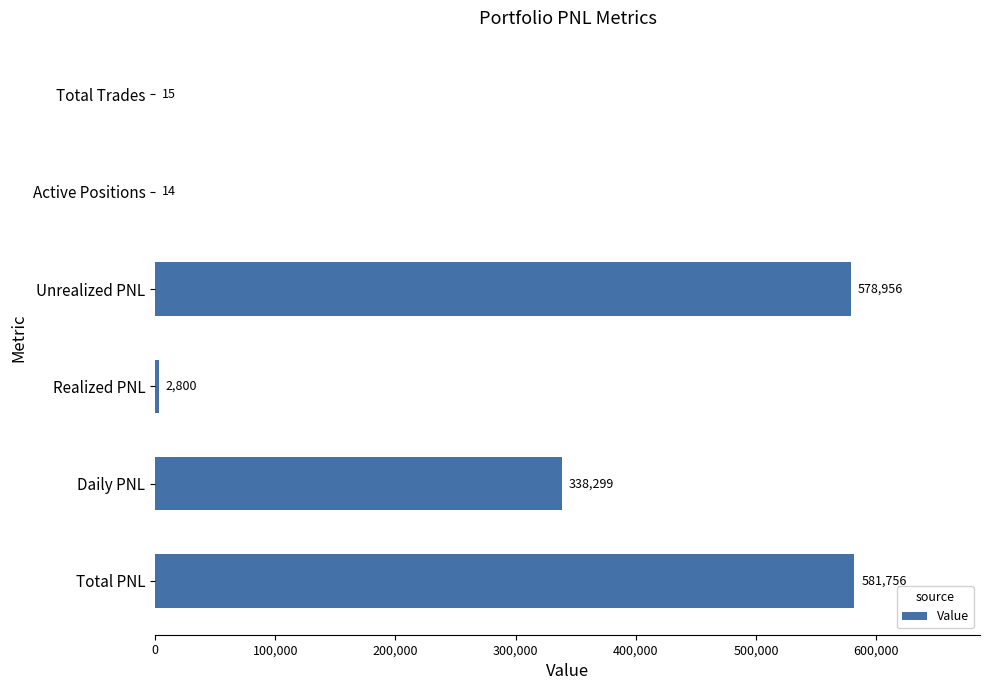

Where is the data nearest to the value 290885?

Daily PNL